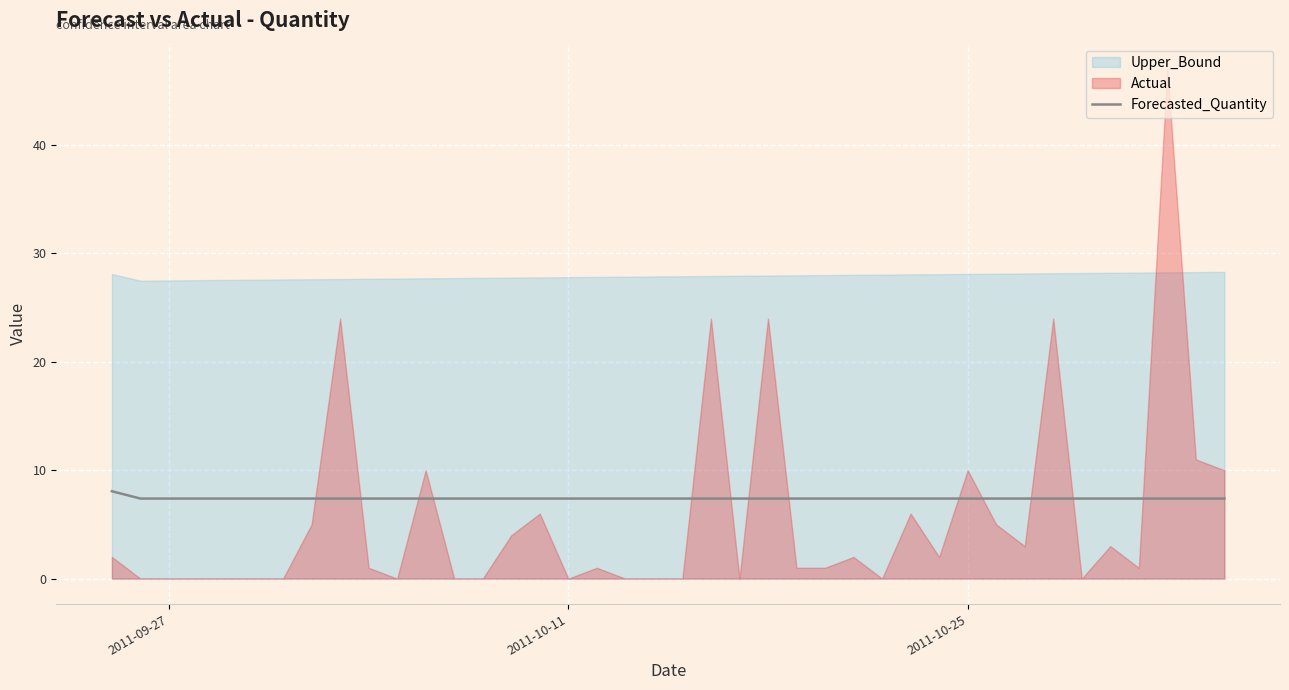

What is the minimum value for Forecasted_Quantity?

7.4